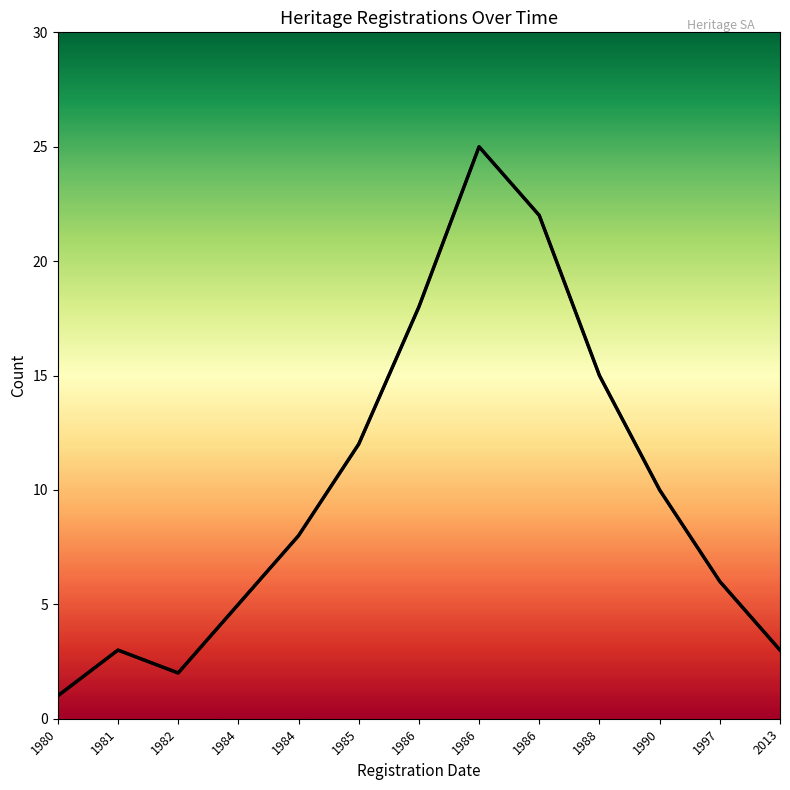

Does the chart have visible grid lines?

No